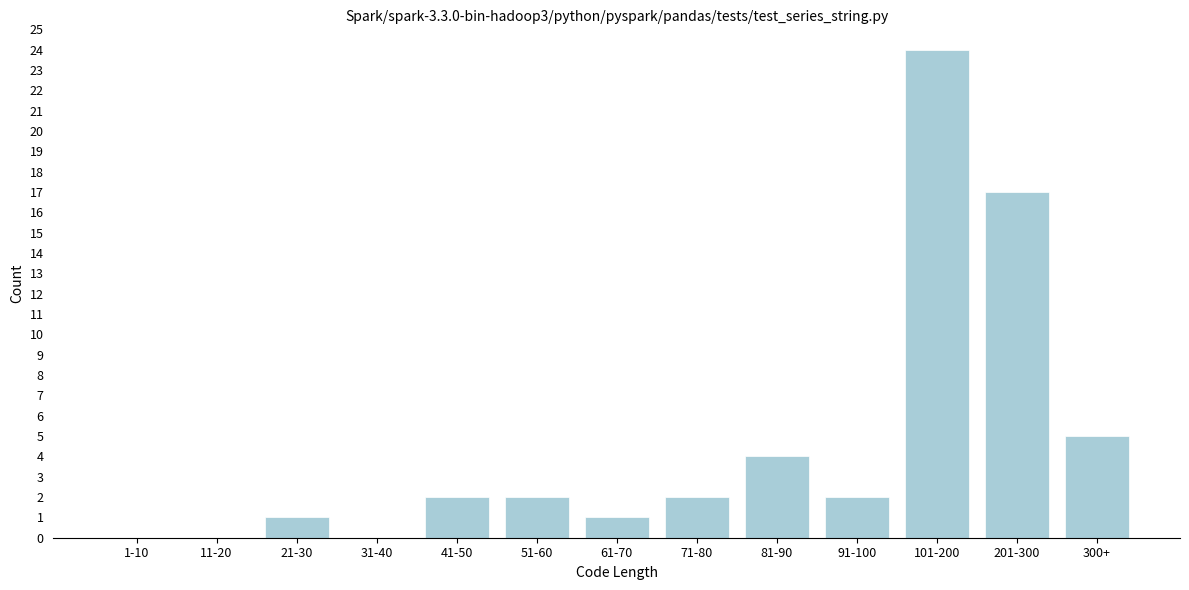

Reading left to right, what are all the values shown in this chart?

1-10=0	11-20=0	21-30=1	31-40=0	41-50=2	51-60=2	61-70=1	71-80=2	81-90=4	91-100=2	101-200=24	201-300=17	300+=5